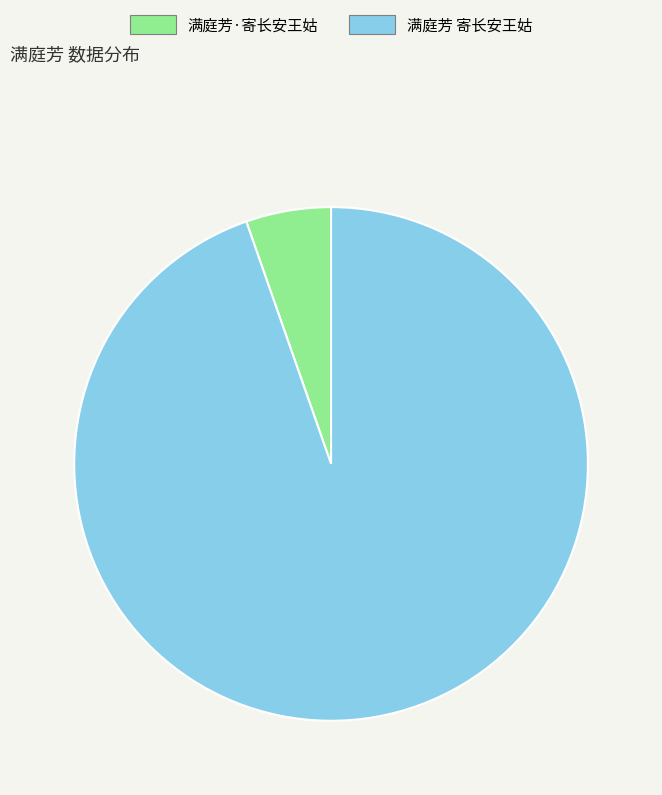

Rank the categories by value from lowest to highest.

满庭芳·寄长安王姑, 满庭芳 寄长安王姑